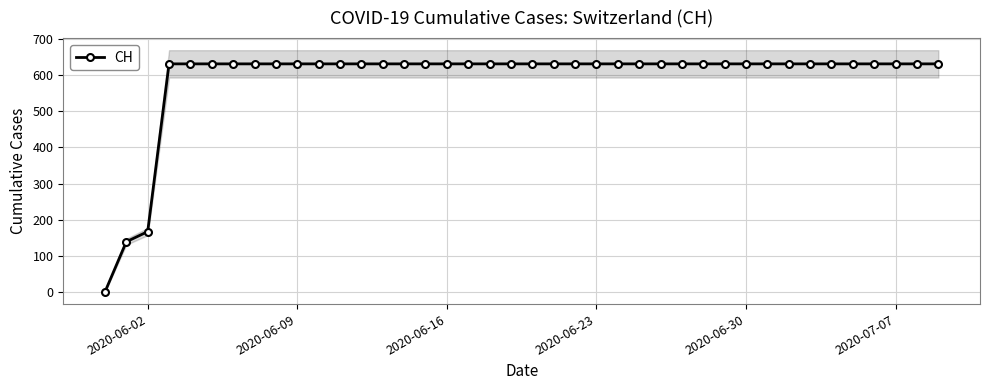

What is the maximum value for CH?

631